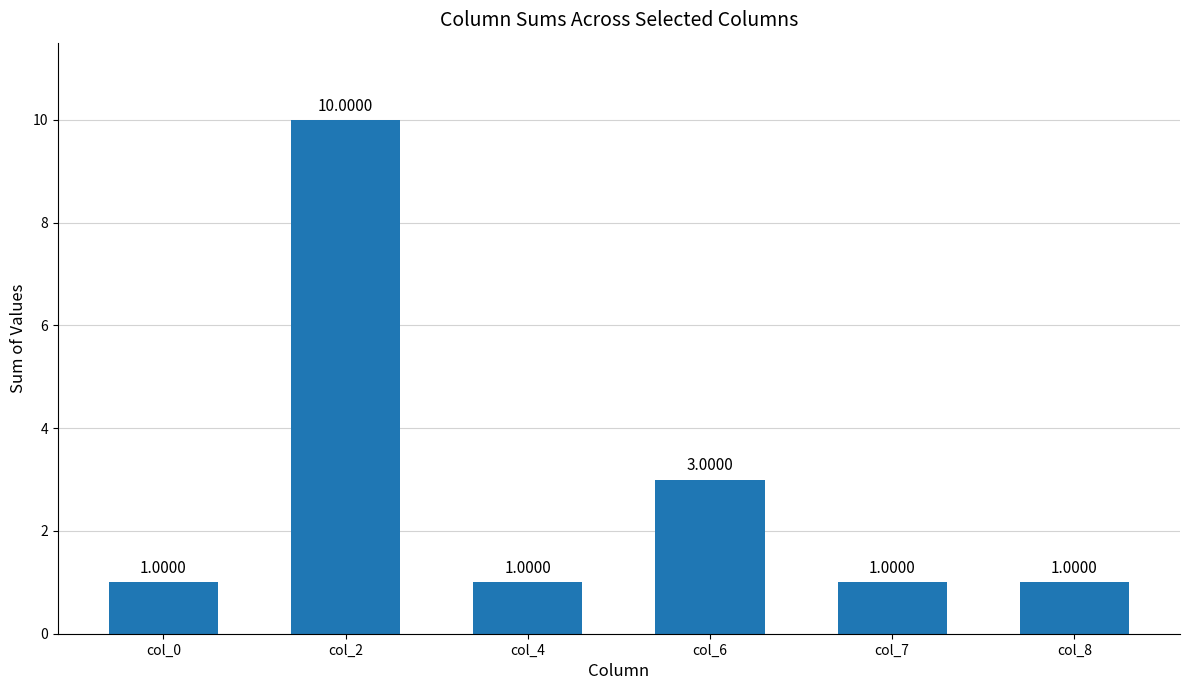

Reading left to right, extract all data points from this chart.

1	10	1	3	1	1